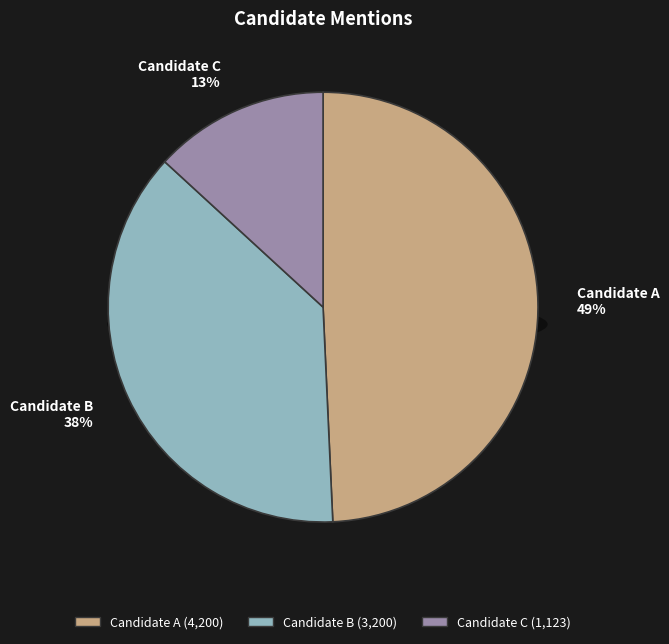

Does Candidate C represent more than half of the total?

No